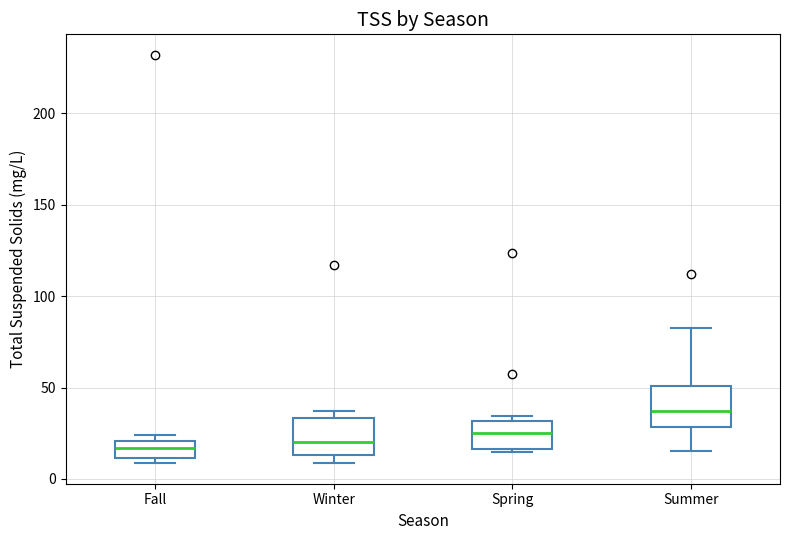

Which box's median line is the highest?

Summer